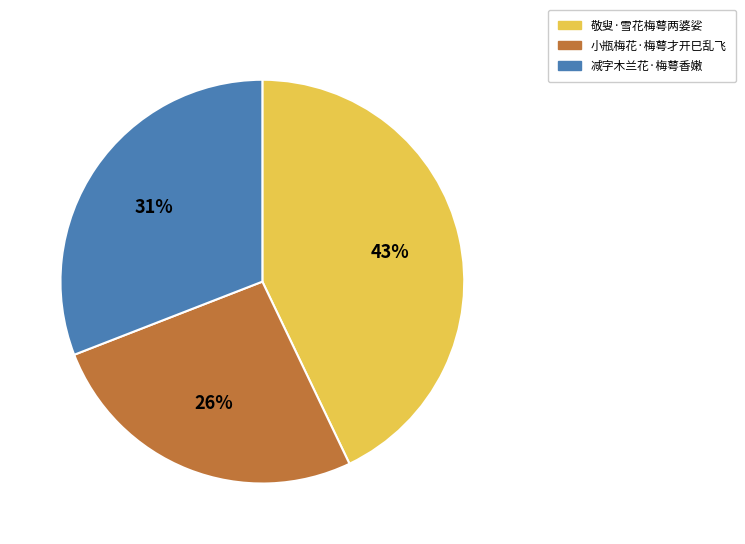

Is 减字木兰花·梅萼香嫩 the majority of the pie?

No